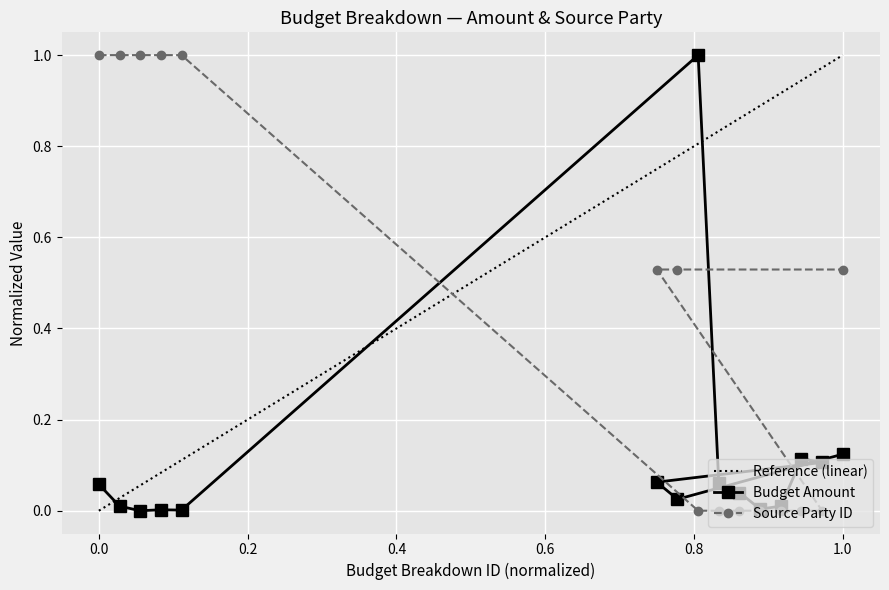

How many series are shown in this chart?

2